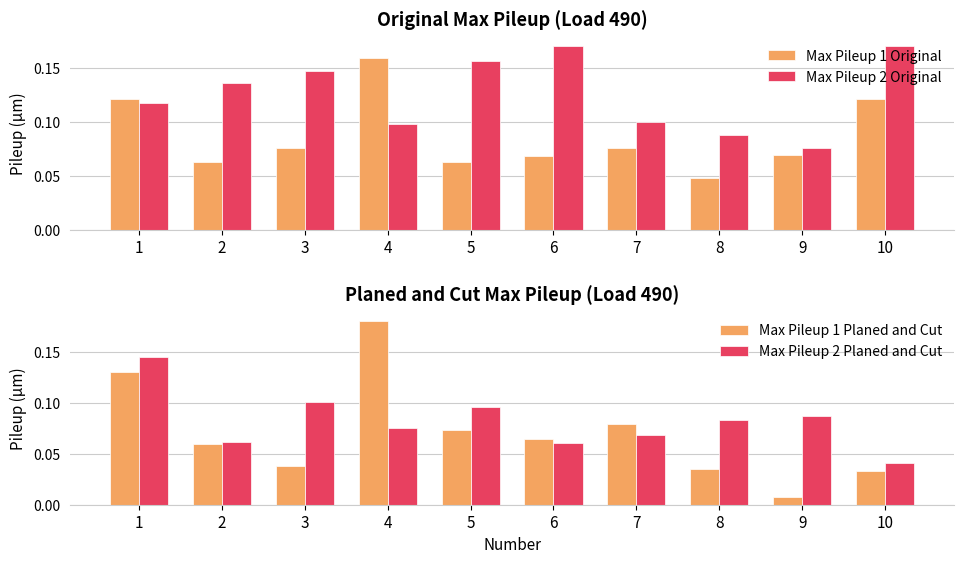

Reading right to left, extract all data points from this chart.

Max Pileup 1 Original: 10=0.1	9=0.1	8=0.0	7=0.1	6=0.1	5=0.1	4=0.2	3=0.1	2=0.1	1=0.1
Max Pileup 2 Original: 10=0.2	9=0.1	8=0.1	7=0.1	6=0.2	5=0.2	4=0.1	3=0.1	2=0.1	1=0.1
Max Pileup 1 Planed and Cut: 10=0.0	9=0.0	8=0.0	7=0.1	6=0.1	5=0.1	4=0.2	3=0.0	2=0.1	1=0.1
Max Pileup 2 Planed and Cut: 10=0.0	9=0.1	8=0.1	7=0.1	6=0.1	5=0.1	4=0.1	3=0.1	2=0.1	1=0.1